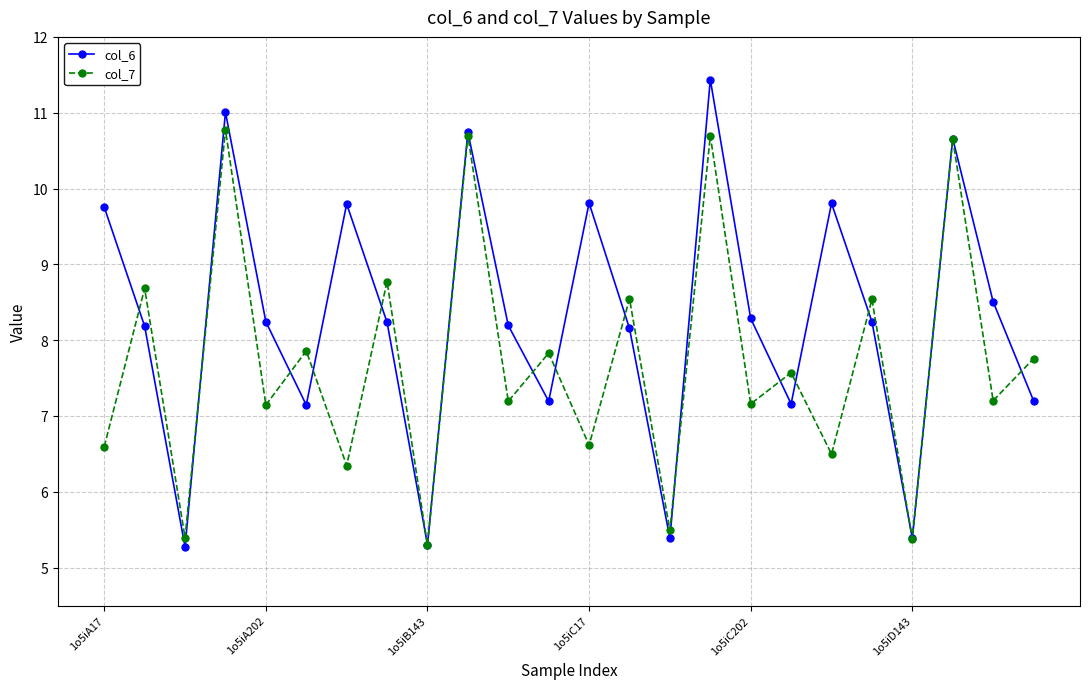

In col_7, how many points are higher than both neighbors (excluding endpoints)?

11